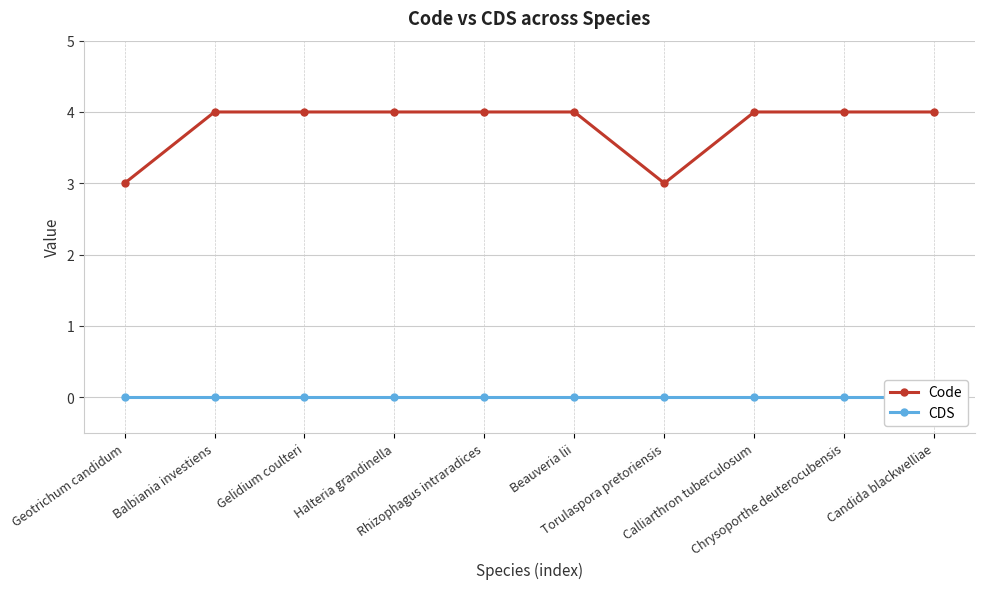

Count the Code values in the range 4 to 5.

8